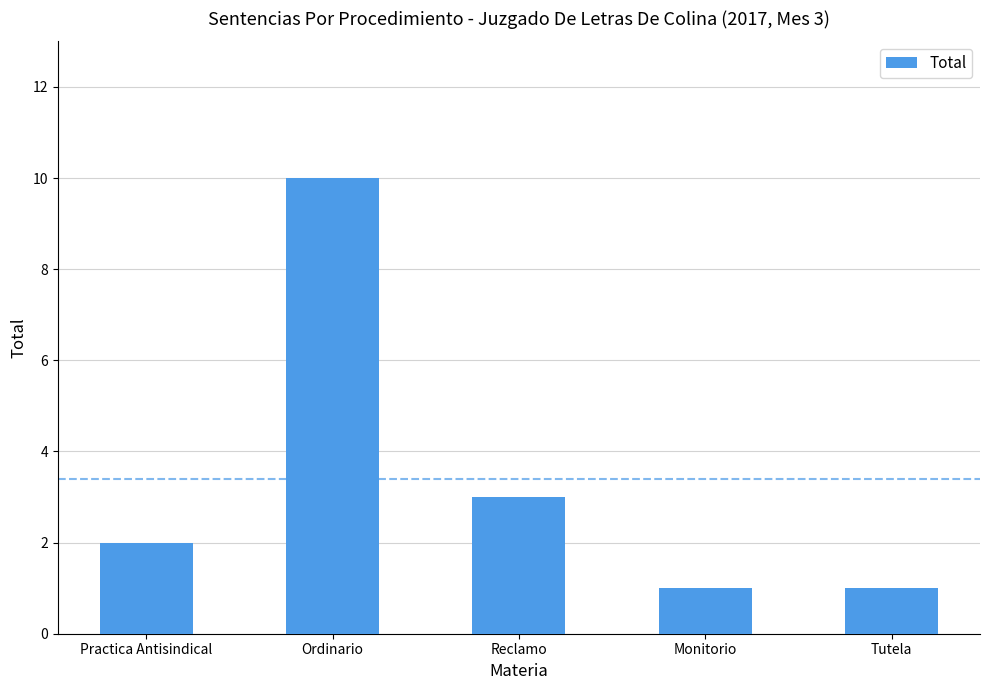

Reading left to right, what are all the values shown in this chart?

2	10	3	1	1